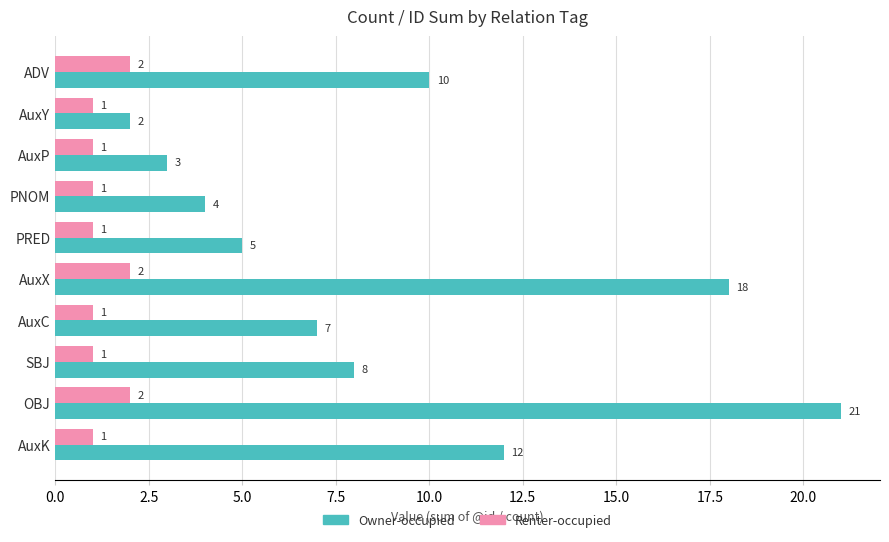

How many categories are shown in the chart?

10